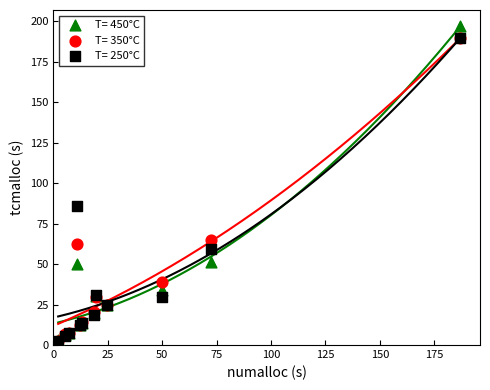

Across all series, what Y value is closest to 99?

85.7